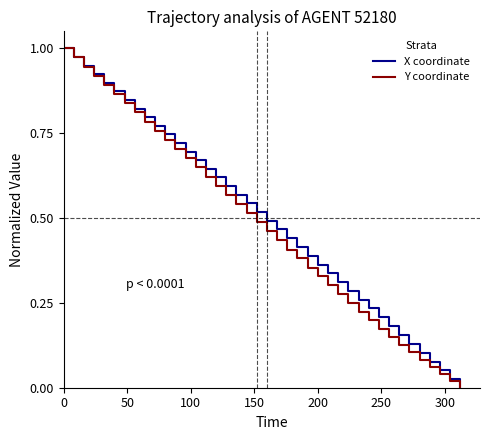

What is the difference between the second highest and second lowest values in the Y coordinate series?

1.0